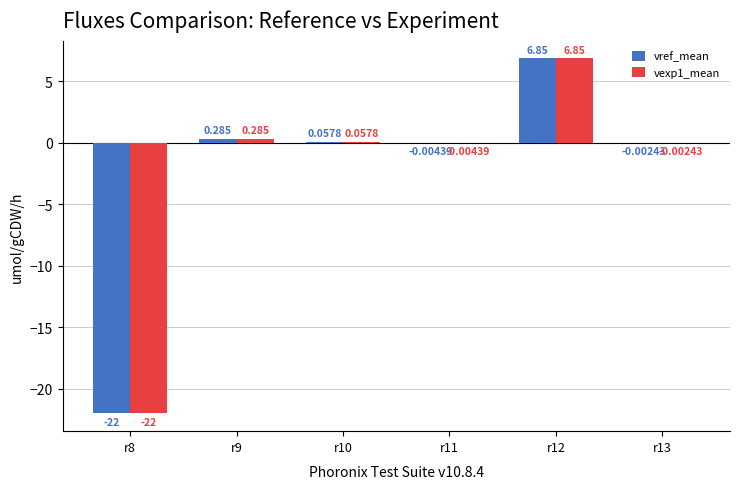

Are the bars grouped side by side (vs. stacked)?

Yes